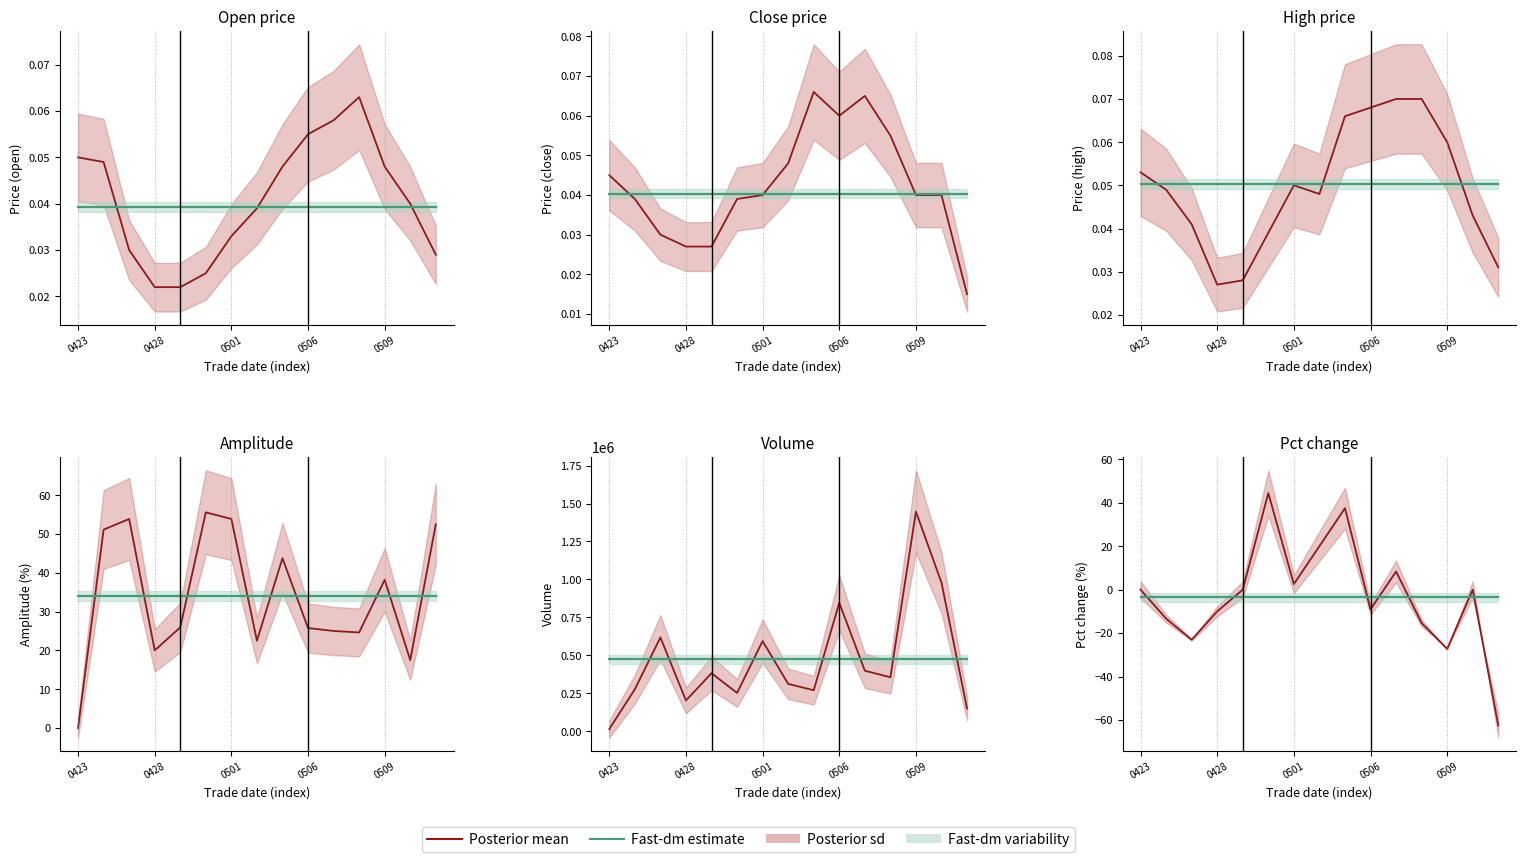

What is the value of the Fast-dm estimate point at the 13th from the left?

-3.5